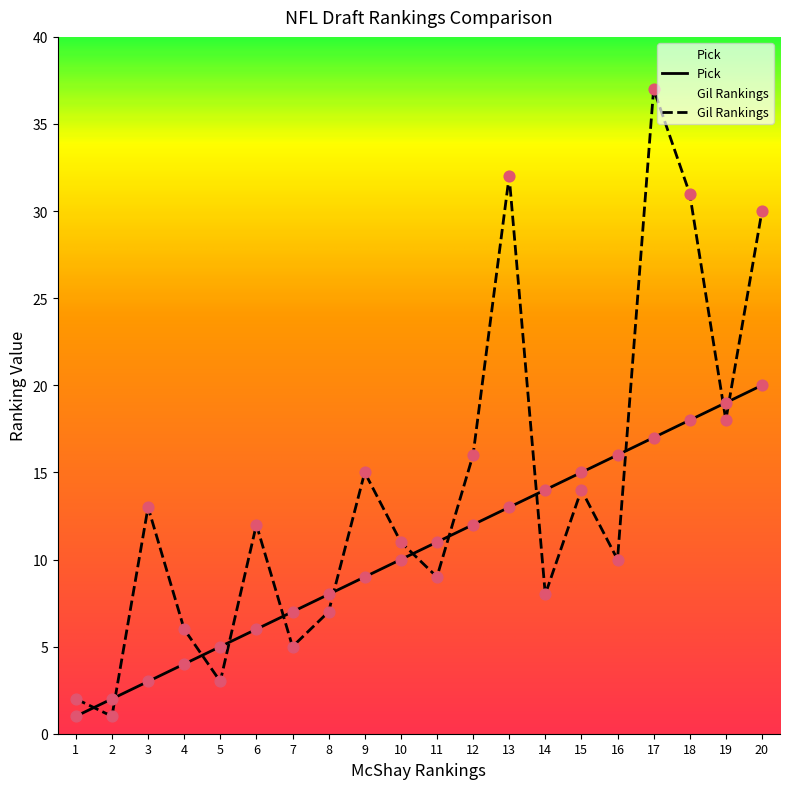

At which category is the sum across all series the highest?

17